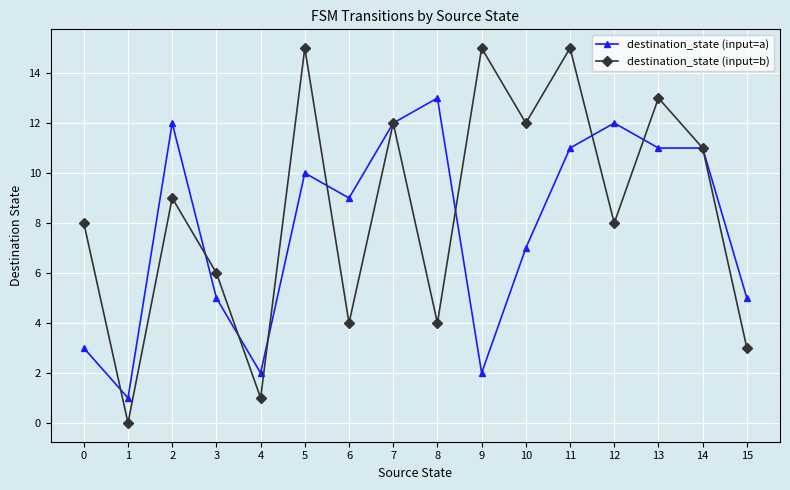

At which category is the sum across all series the highest?

11